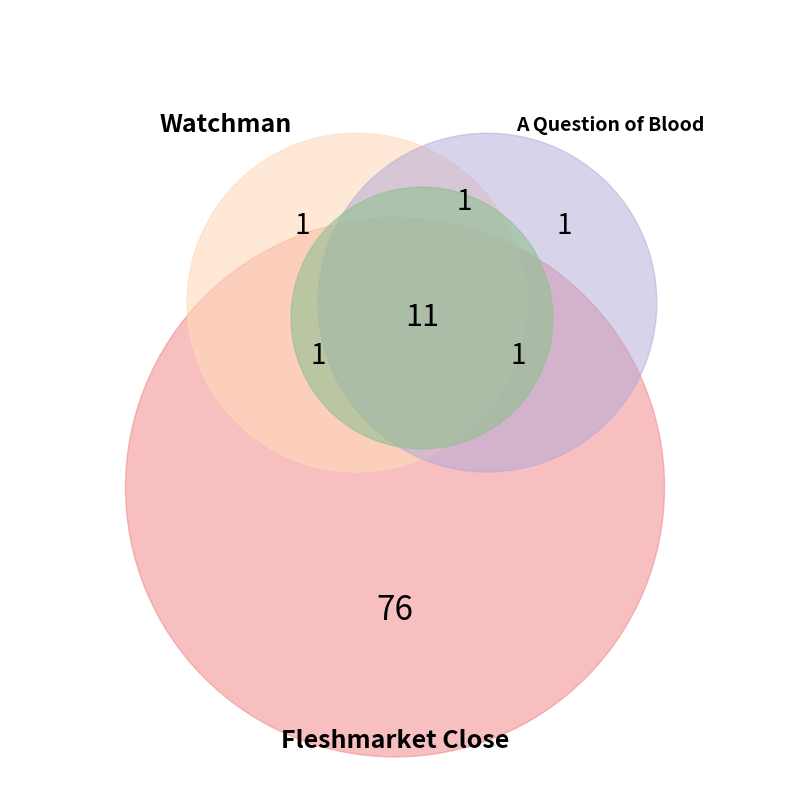

Count the number of slices in the pie.

3